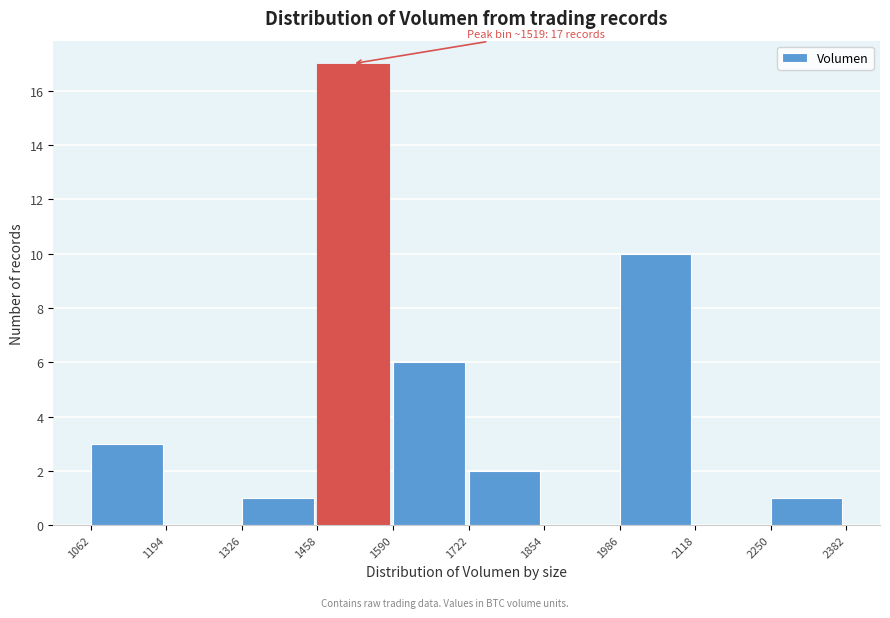

Which range on the x-axis has the tallest bar?

1458 to 1590